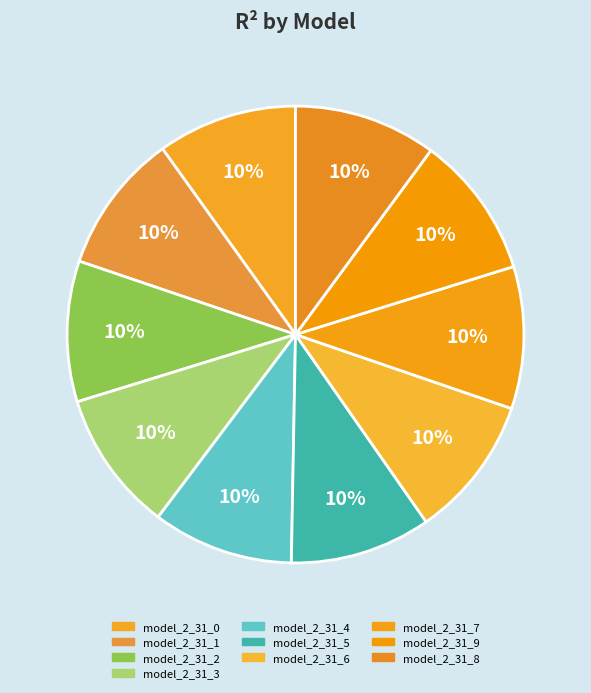

Count the number of slices in the pie.

10